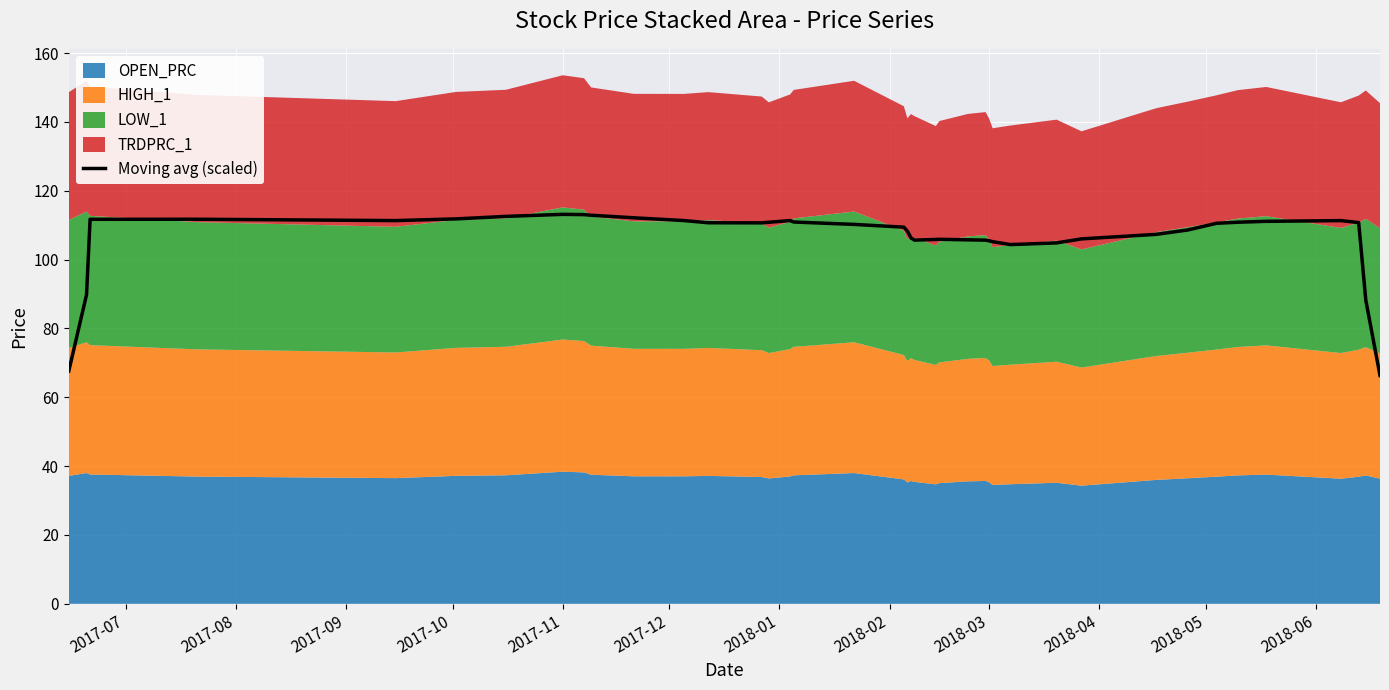

What is the minimum value shown in the chart?

66.3